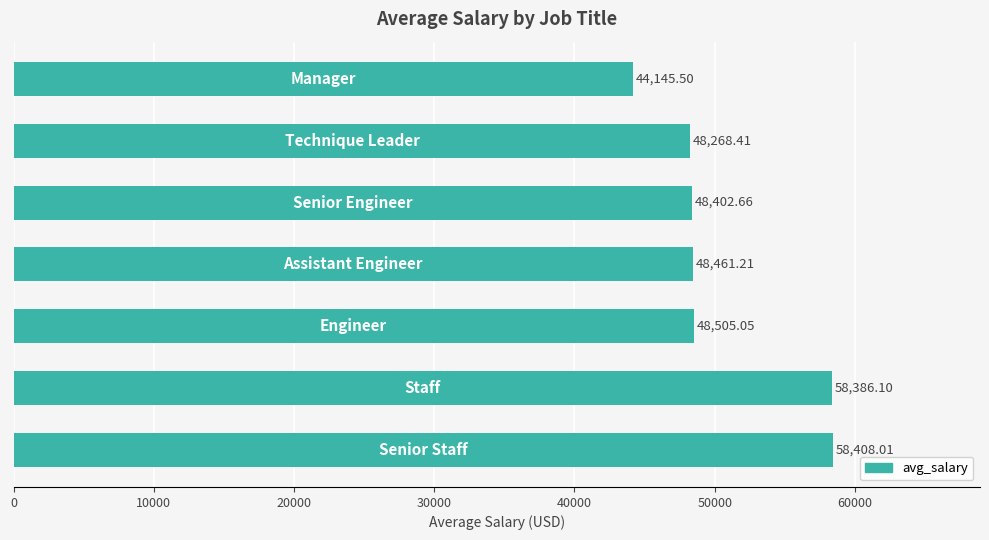

Are the bars grouped side by side (vs. stacked)?

No